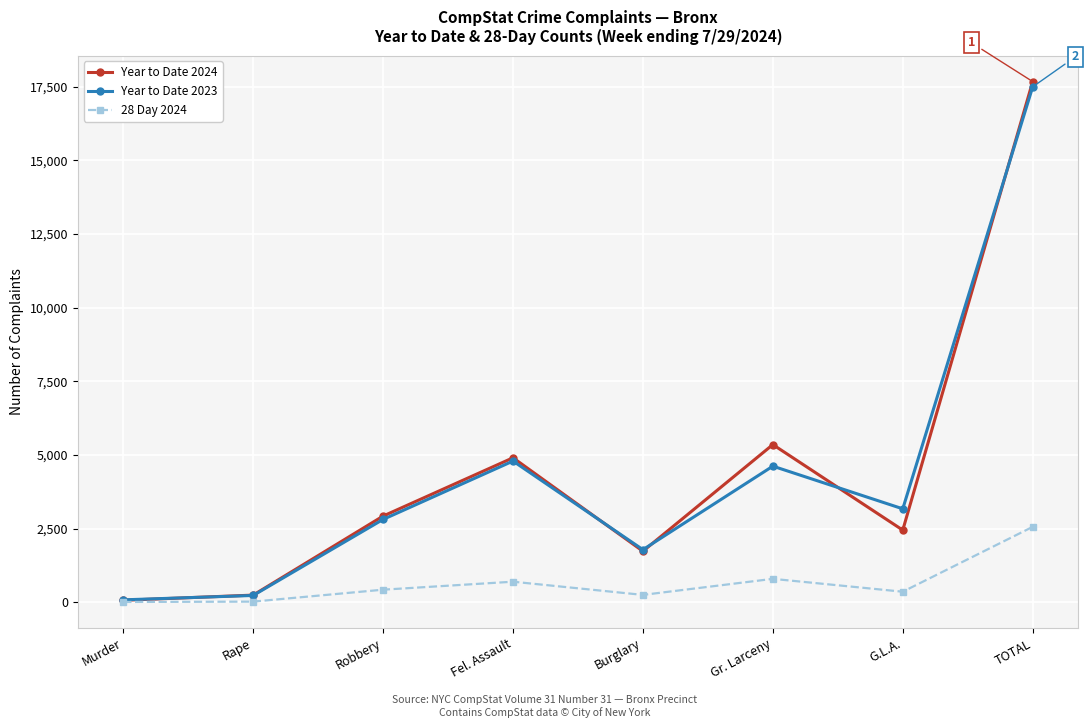

What is the label of the 4th point from the left?

Fel. Assault